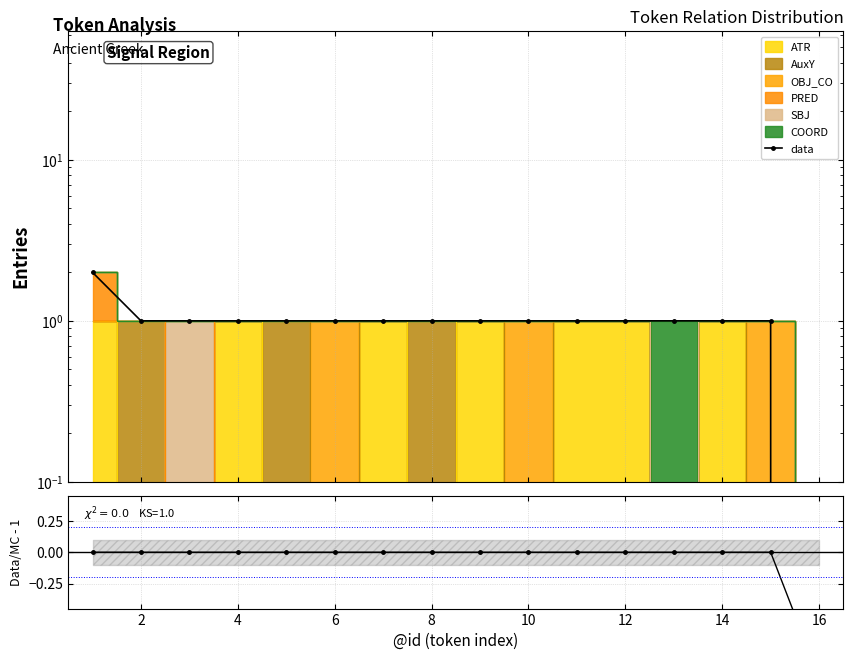

Is it true that the value at 4 is 2?

False